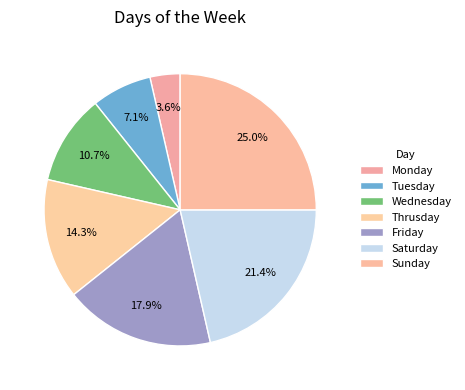

Is there any slice that represents more than half of the pie?

No